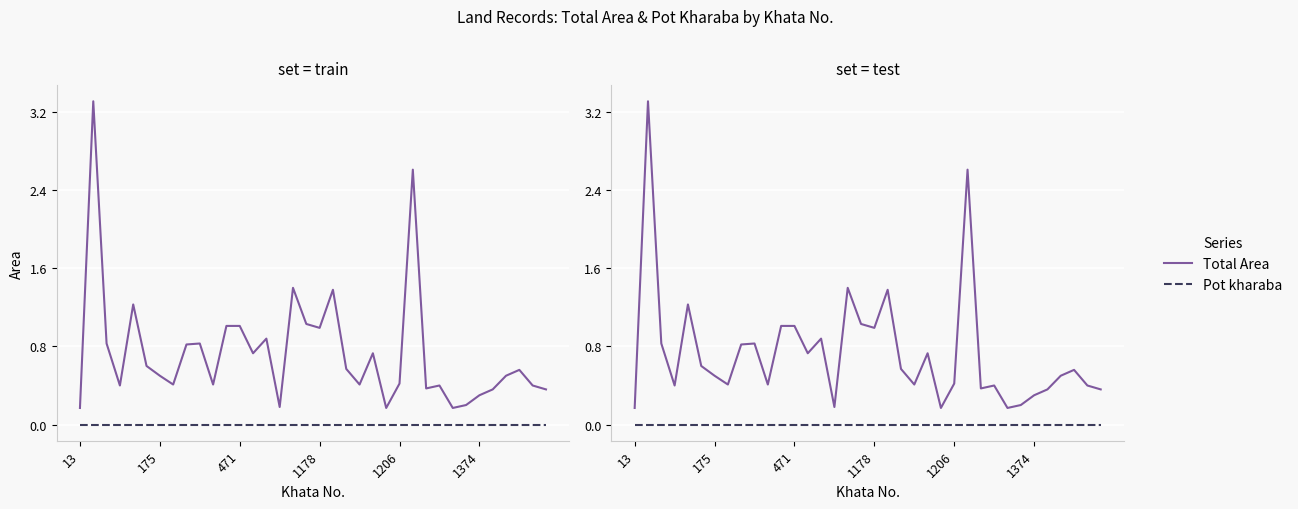

In Total Area, how many points are higher than both neighbors (excluding endpoints)?

10